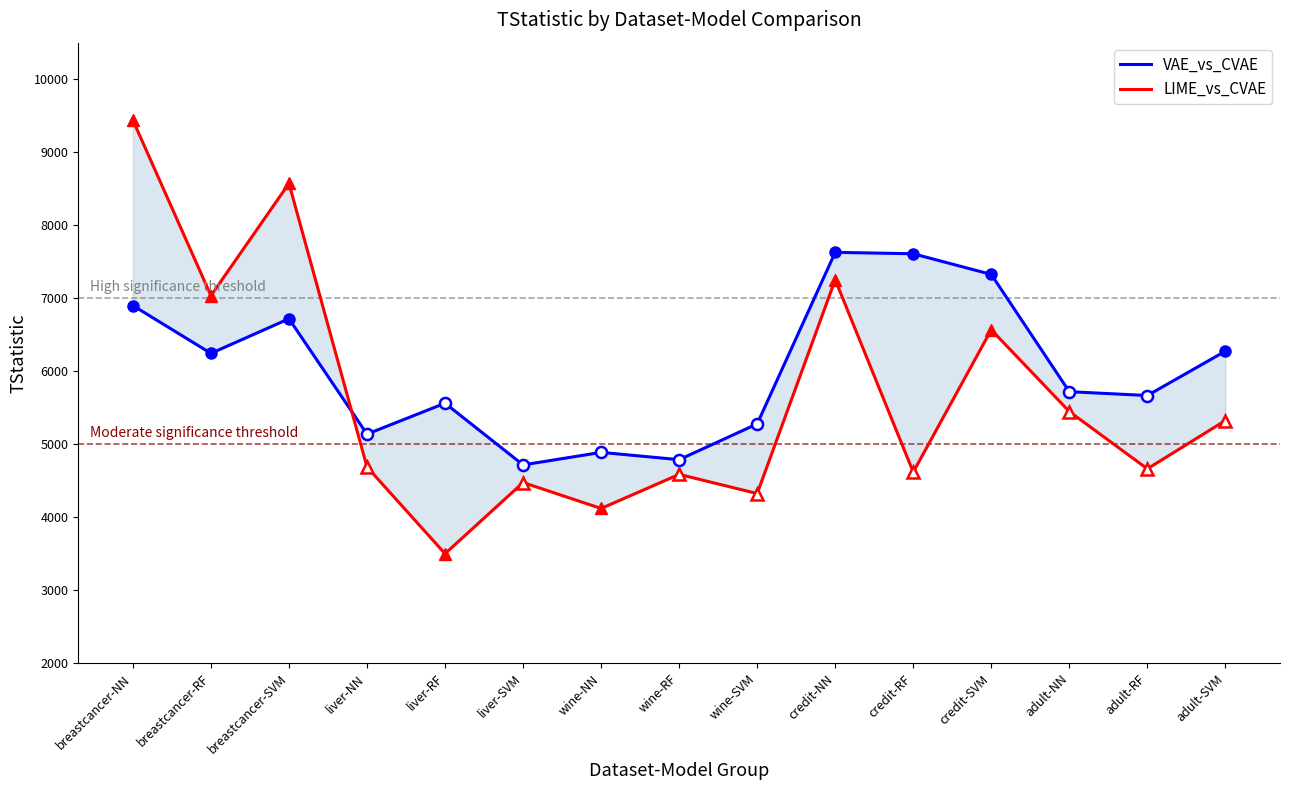

What is the label of the 7th point from the right?

wine-SVM